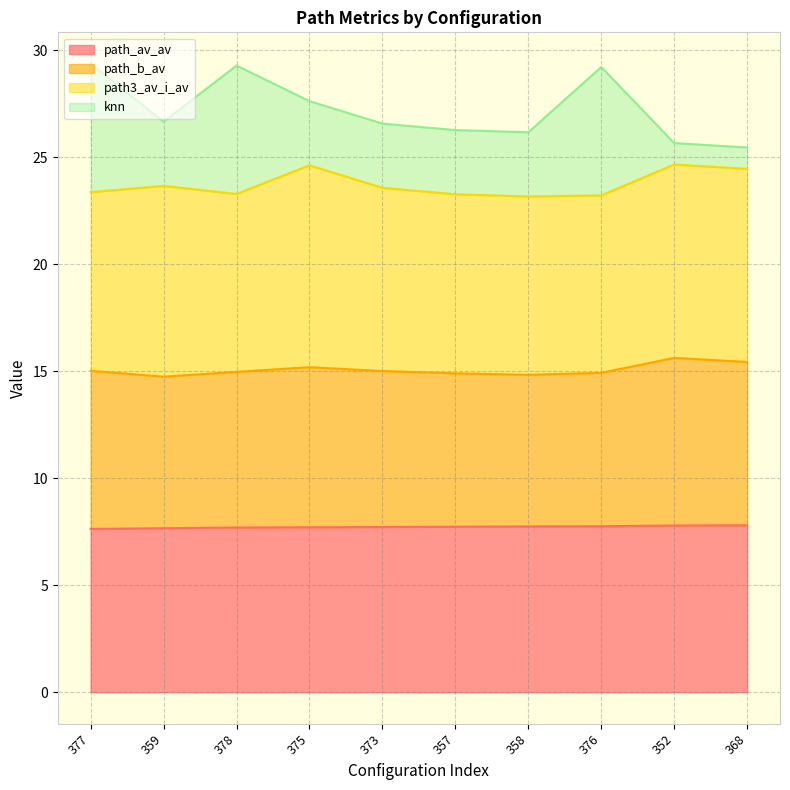

The path_av_av series shows 7.7 at 378. True or false?

True